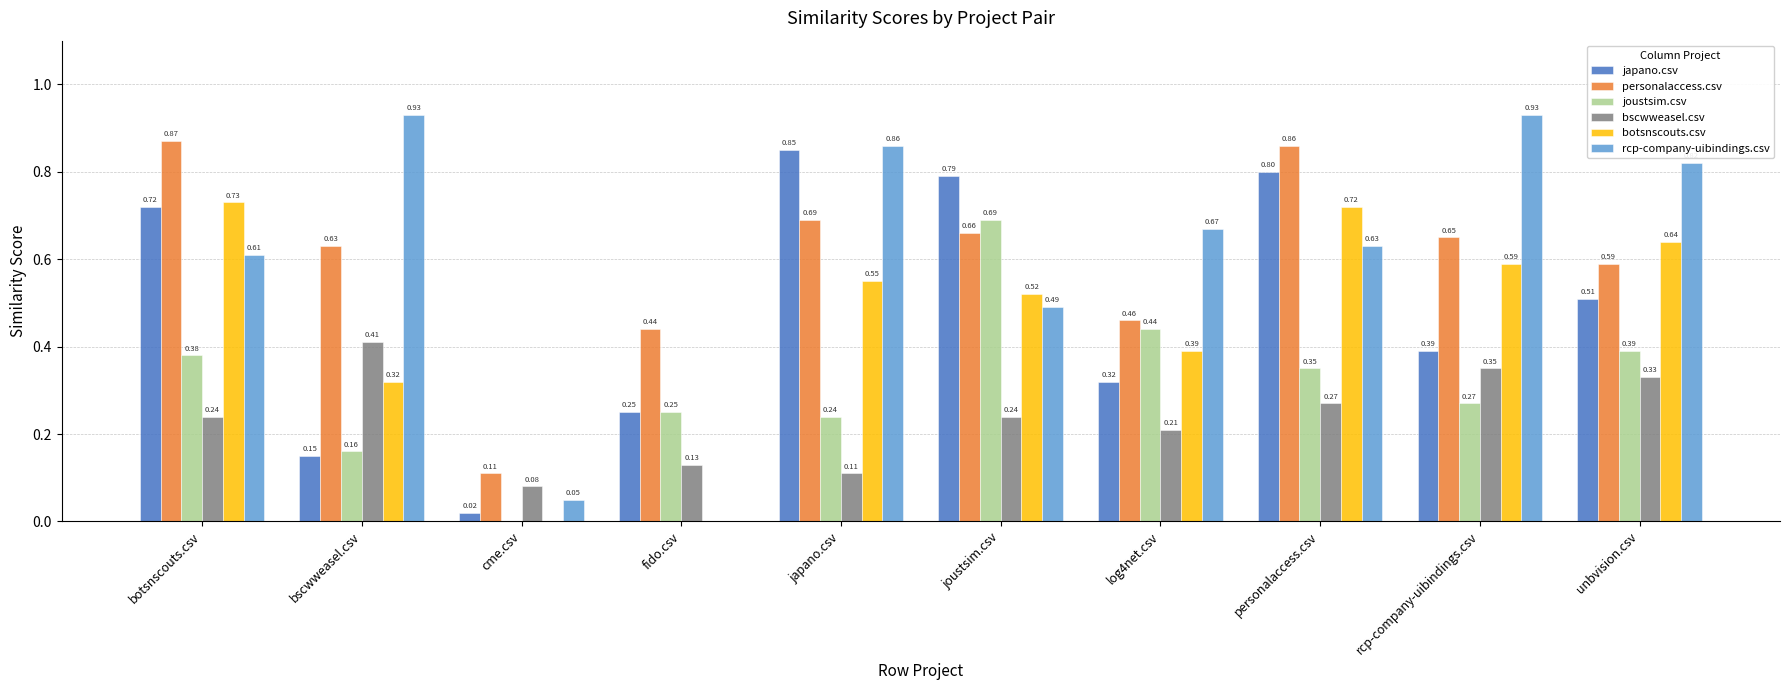

What is the sum of all bscwweasel.csv values?

2.4